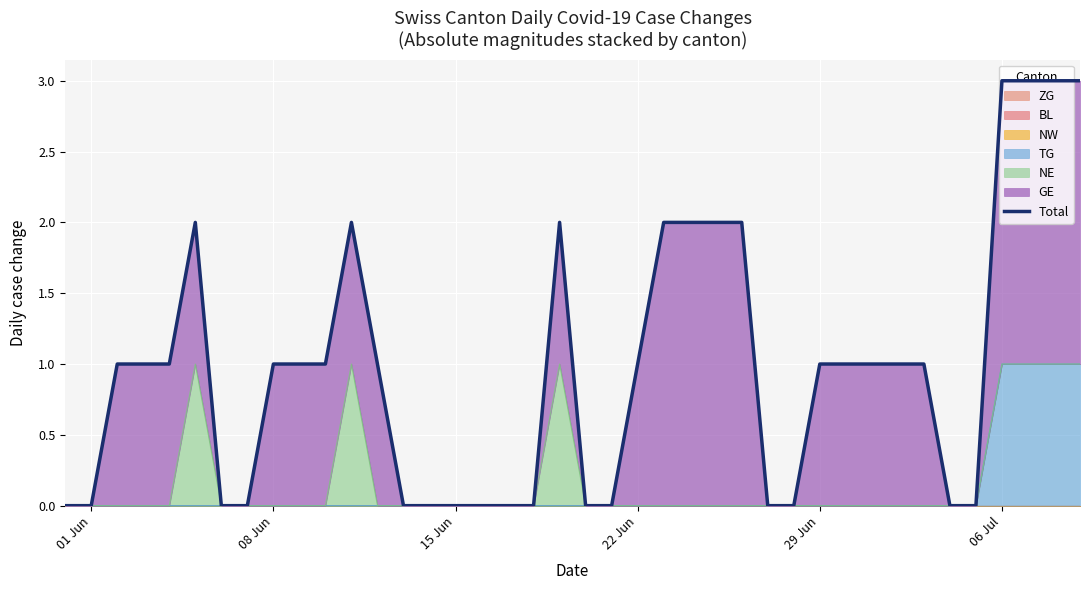

True or false: TG has a value of 1 at 06 Jul.

True